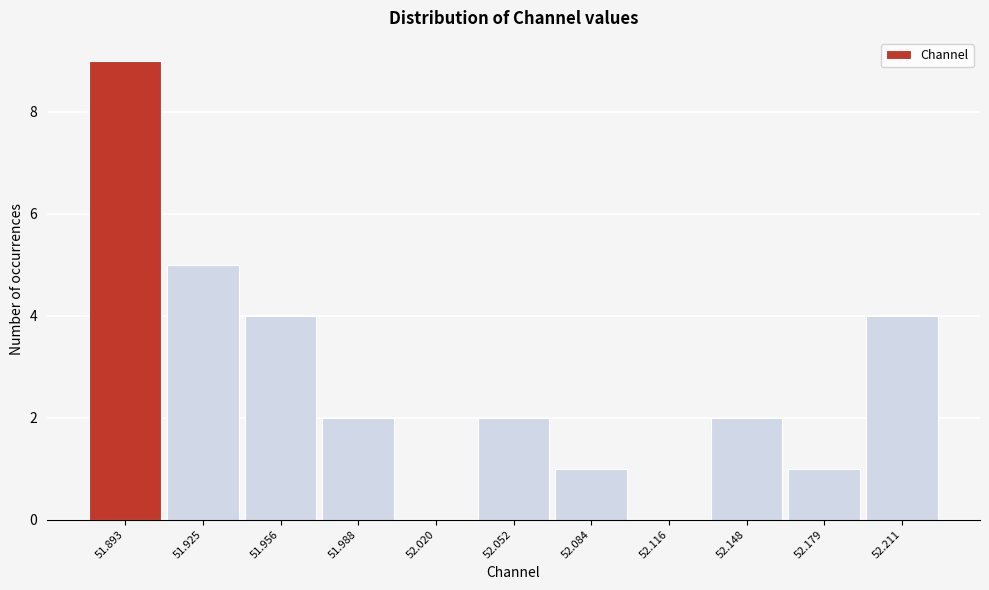

Reading left to right, transcribe all the data shown in this chart.

51.893=9	51.925=5	51.956=4	51.988=2	52.020=0	52.052=2	52.084=1	52.116=0	52.148=2	52.179=1	52.211=4